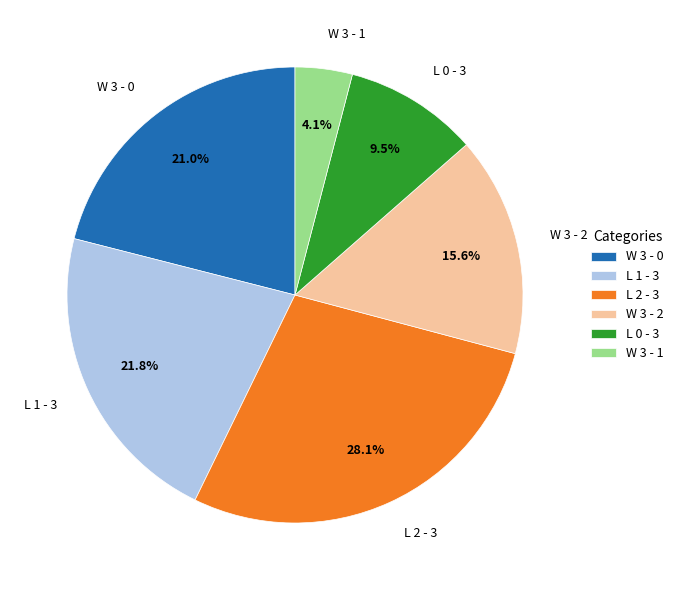

Do L 2 - 3 and L 0 - 3 together represent more than half of the pie?

No